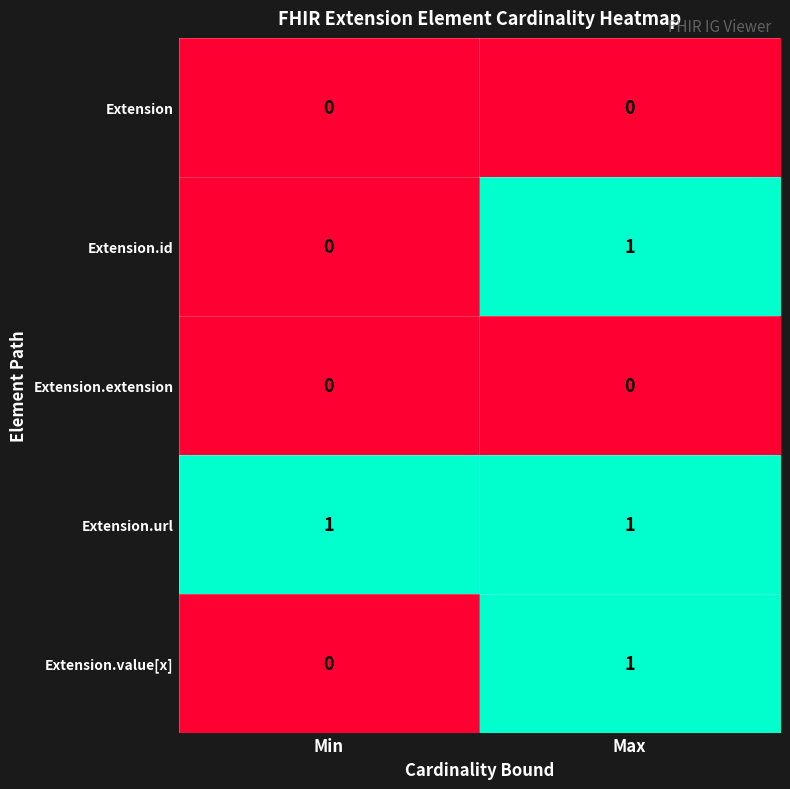

At which category is the sum across all series the highest?

Max